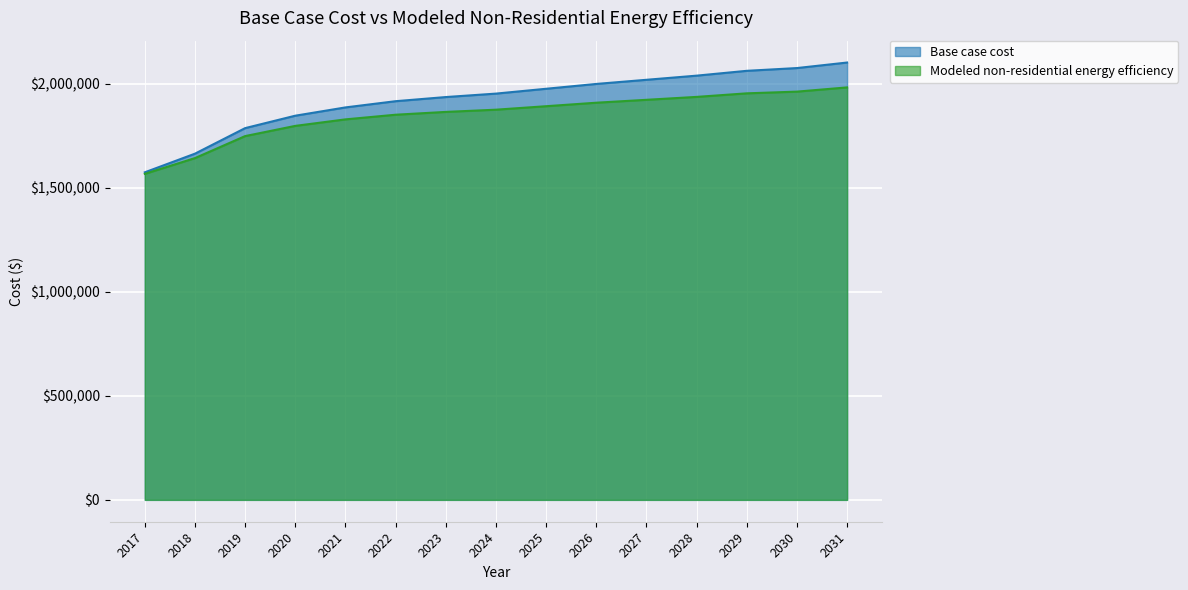

Reading left to right, transcribe all the data shown in this chart.

Base case cost: 1573889.1	1663465.5	1786218.3	1845935.8	1885747.5	1915606.3	1935512.2	1952100.4	1975323.9	1998547.4	2018453.2	2038359.1	2061582.6	2074853.2	2101394.3
Modeled non-residential energy efficiency: 1566472.0	1642202.1	1747933.5	1796996.9	1828240.2	1850626.2	1864152.4	1874793.4	1891512.2	1908329.4	1922254.3	1936273.1	1953372.0	1961595.1	1981859.5